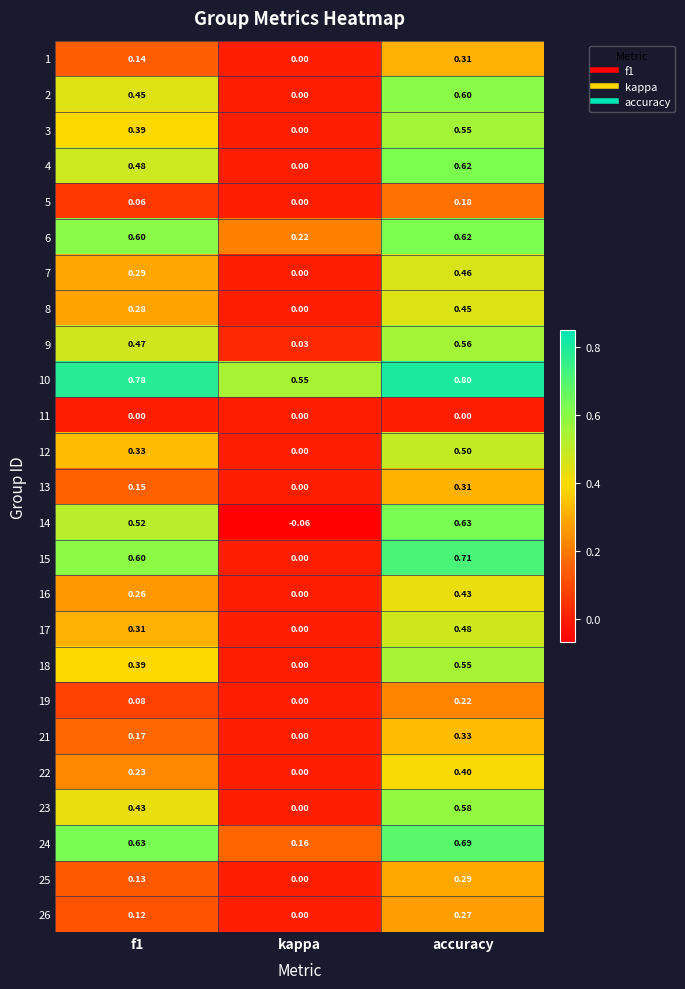

Is the value of 17 at accuracy greater than the value of 18 at kappa?

Yes